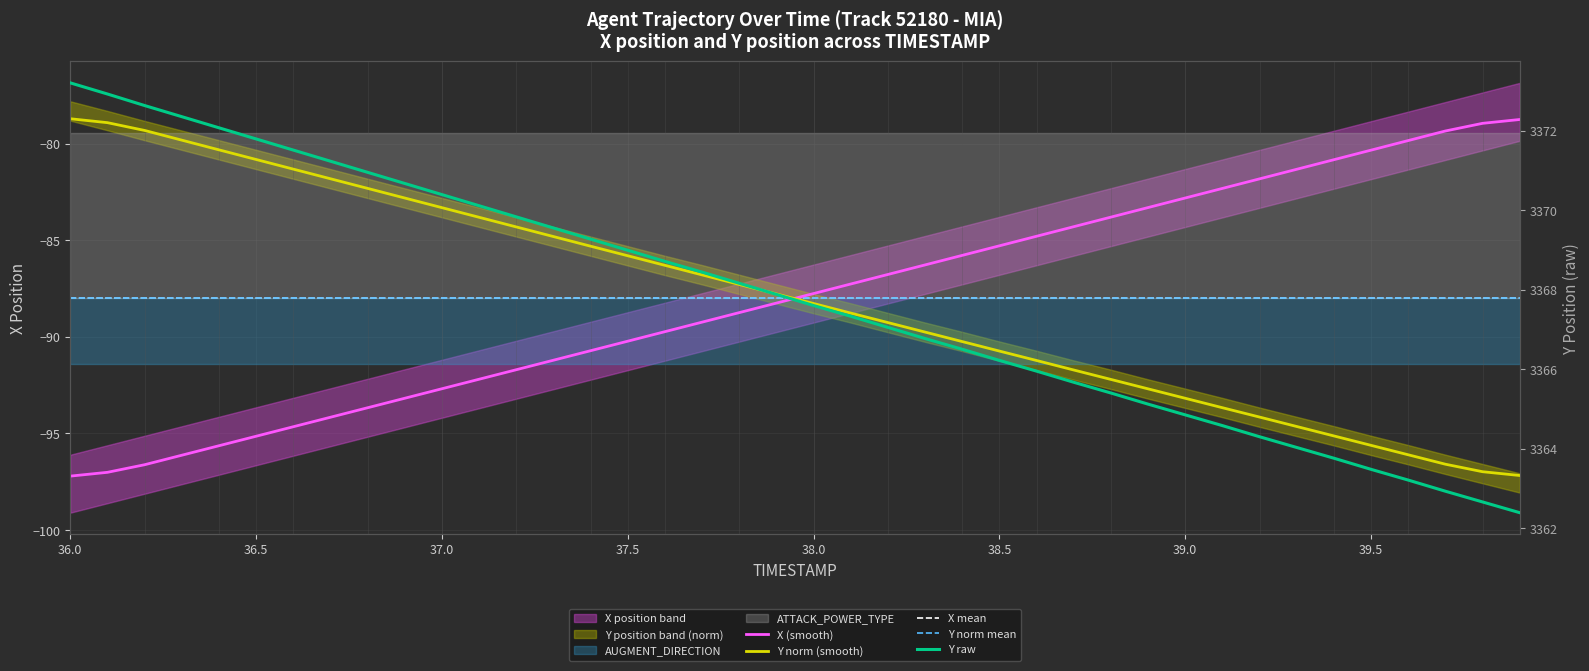

True or false: Y raw and X (smooth) intersect in this chart.

False